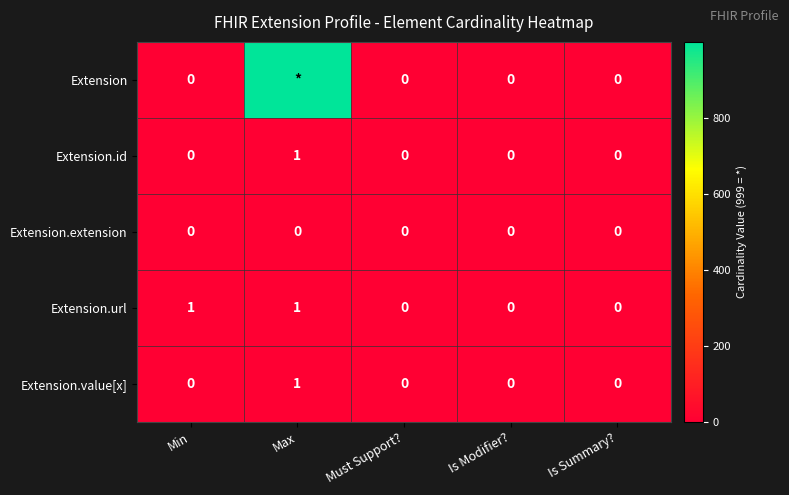

How many categories are shown in the chart?

5